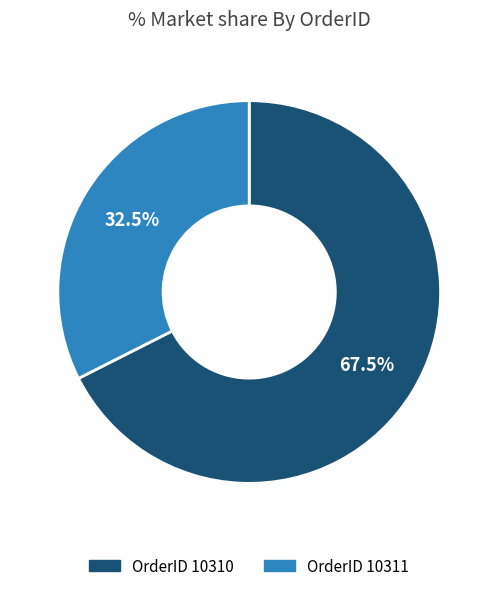

Approximately how many times larger is the value at OrderID 10310 compared to OrderID 10311?

2.1